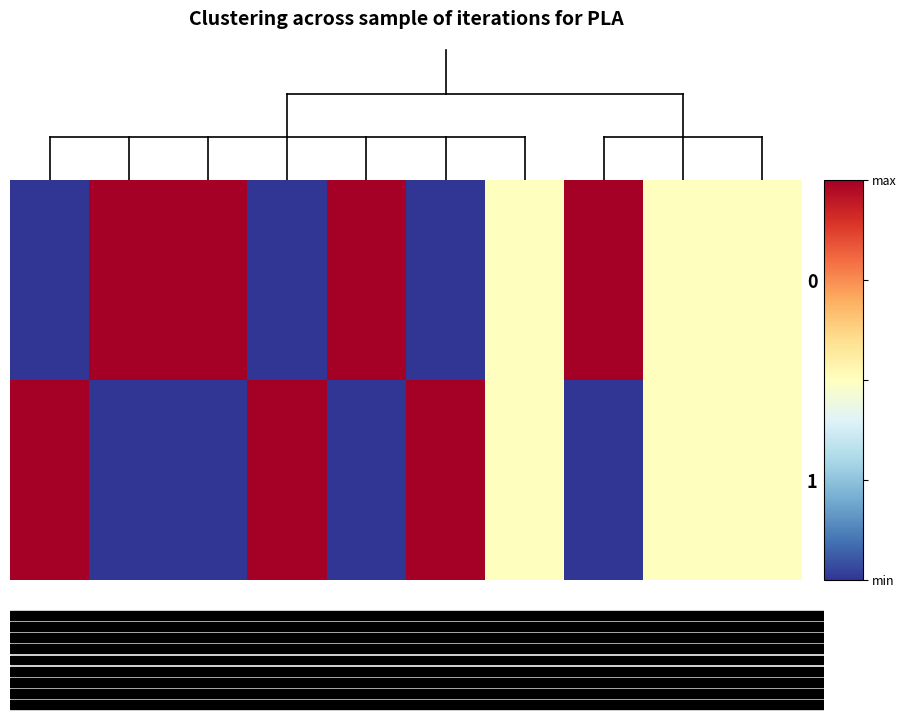

How many series are shown in this chart?

2